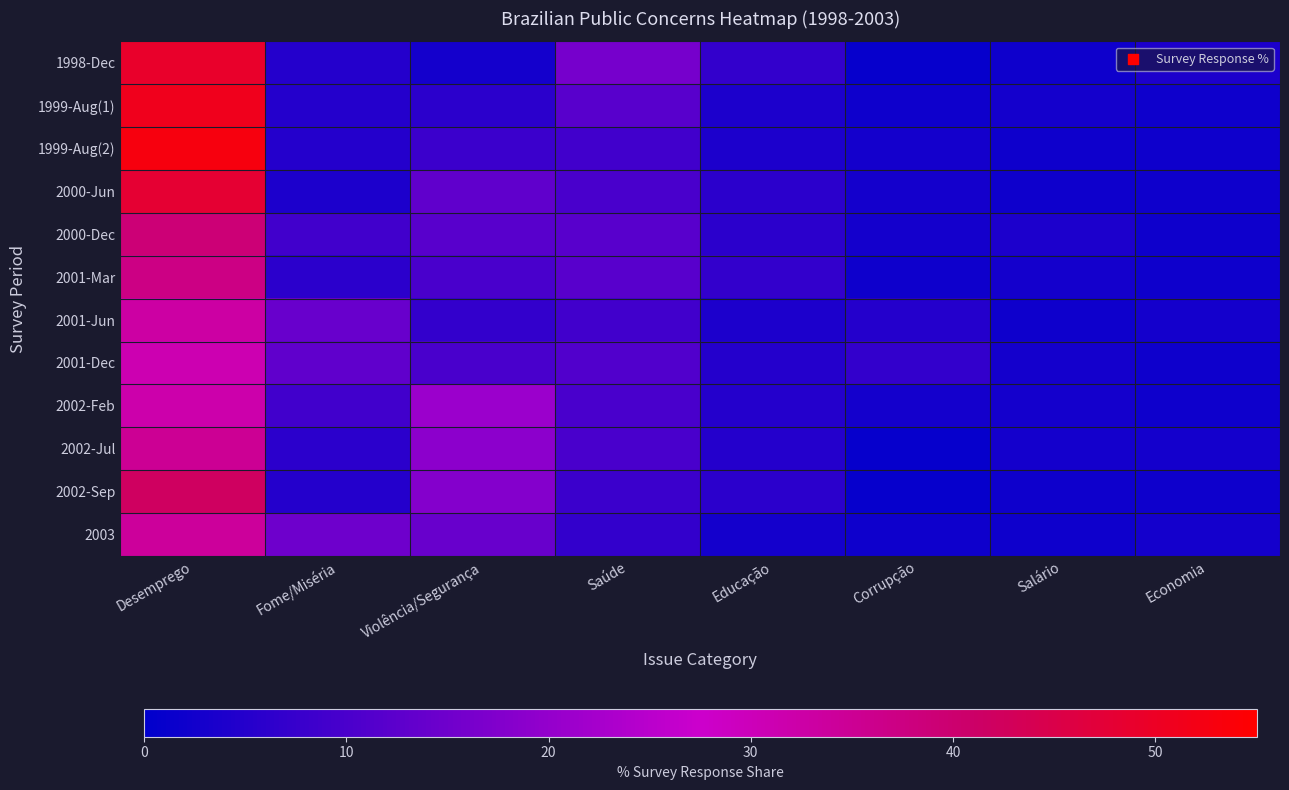

Rank the series at Salário from highest to lowest value.

2000-Dec, 1999-Aug(1), 2001-Mar, 2001-Dec, 2002-Feb, 2002-Jul, 1998-Dec, 1999-Aug(2), 2000-Jun, 2001-Jun, 2002-Sep, 2003